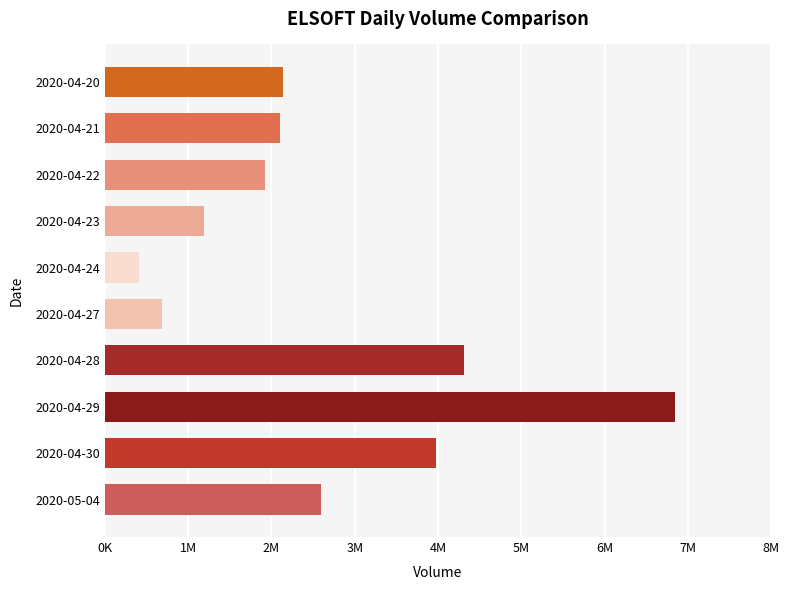

Where is the data nearest to the value 3628200?

2020-04-30